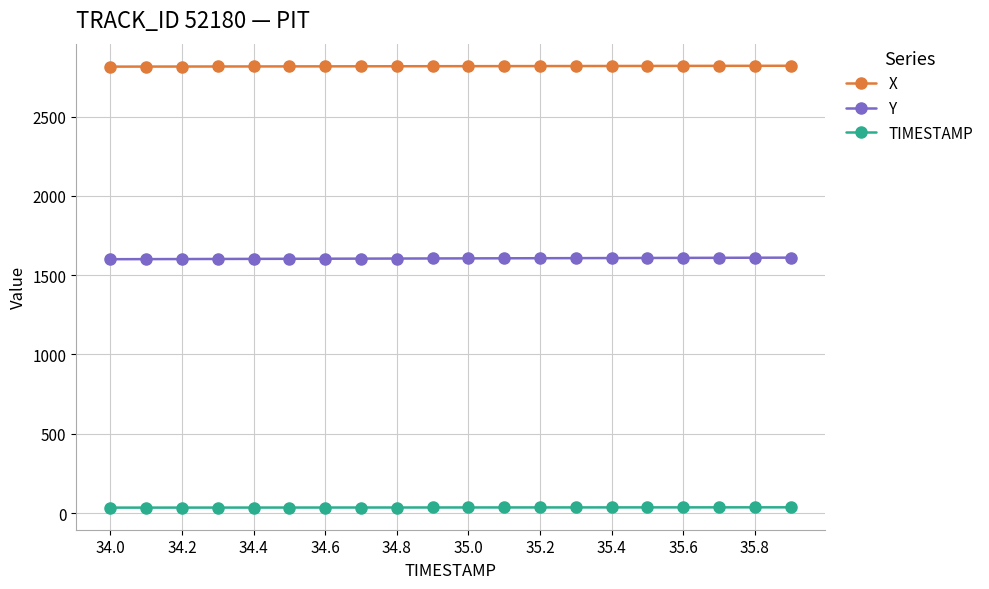

What is the average value of the X series?

2817.8